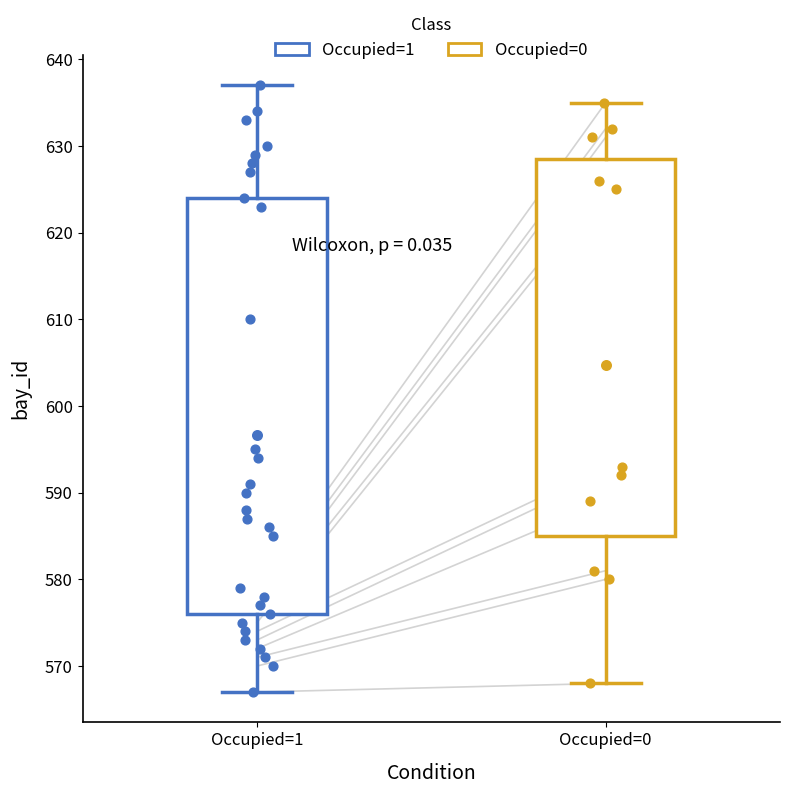

Reading left to right, read every box against the y-axis: the position of its median line, the range the box covers, and the ends of its whiskers. The values are not printed on the chart, so give them approximately, as read against the axis.

Occupied=1: median 588, box 576 to 624, whiskers 567 to 637
Occupied=0: median 593, box 585 to 629, whiskers 568 to 635